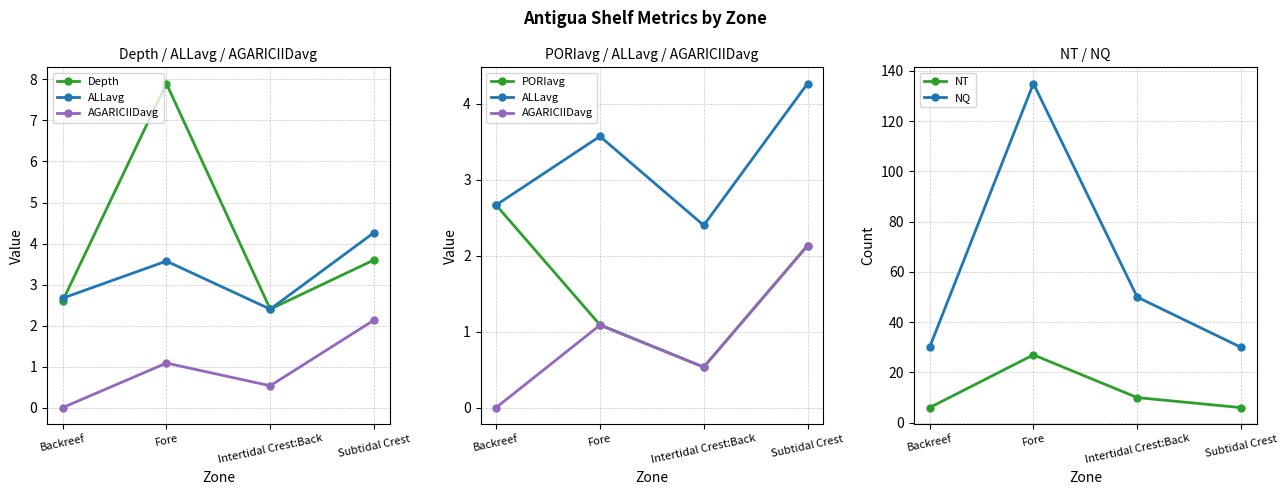

Which category has the highest value in the PORIavg series?

Backreef